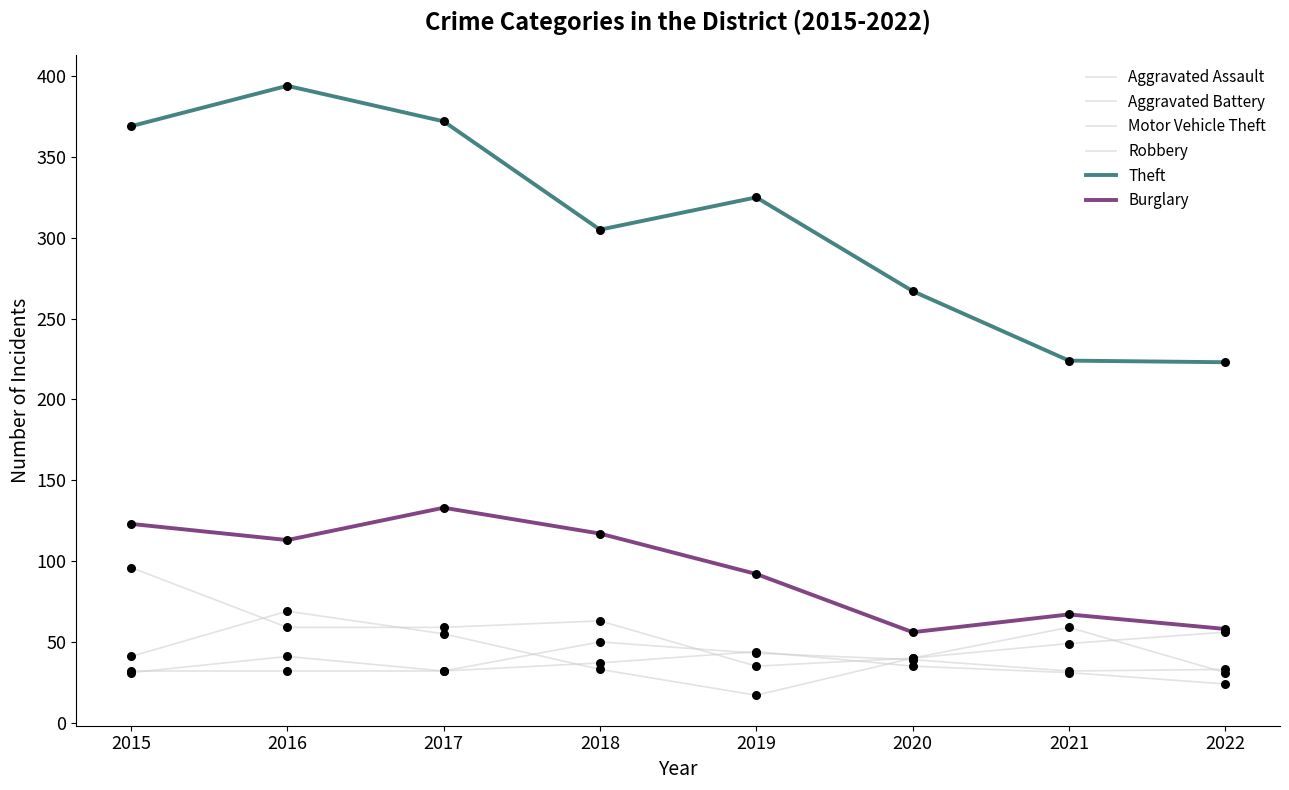

What is the total value across all series at 2019?

556